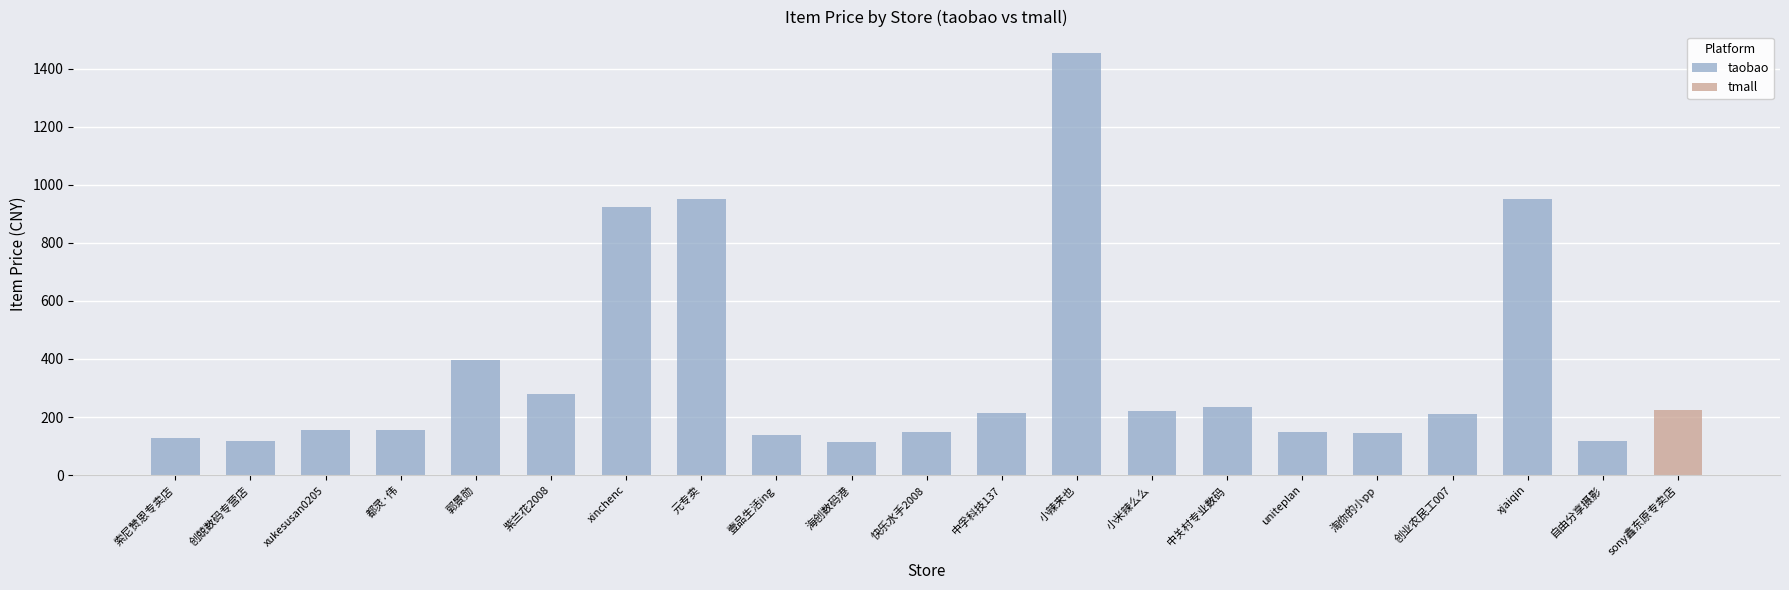

What is the approximate value of taobao at 郭景勋?

395.0